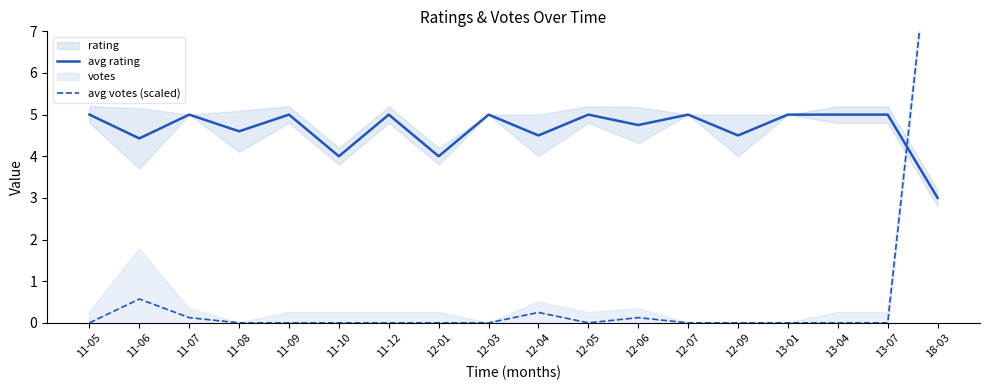

Is the value of avg votes (scaled) at 12-09 greater than the value of avg rating at 11-09?

No